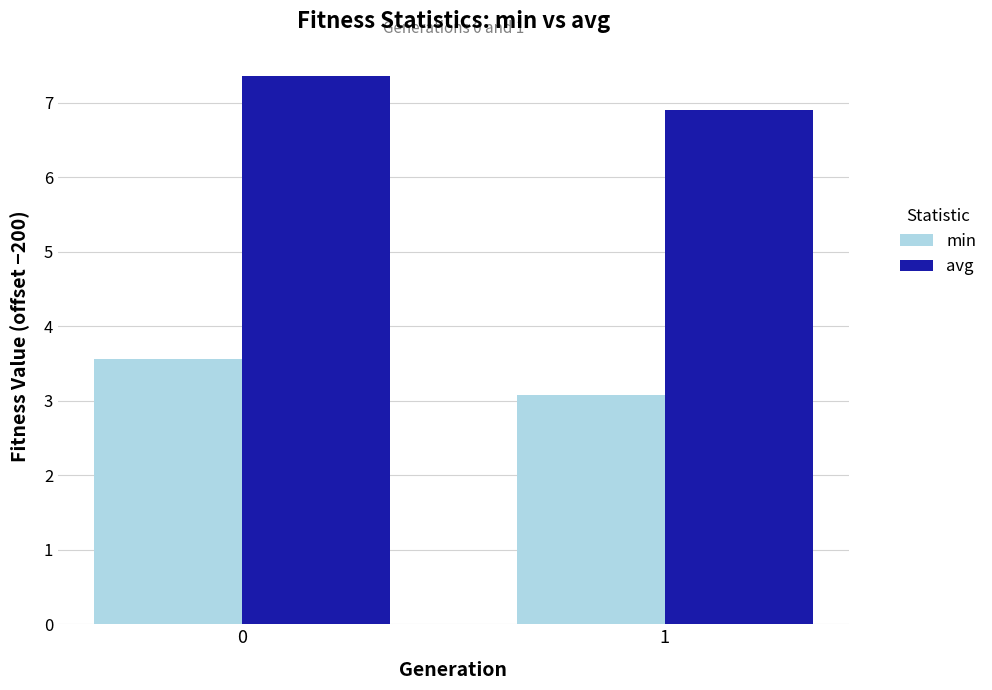

Are the bars horizontal?

No